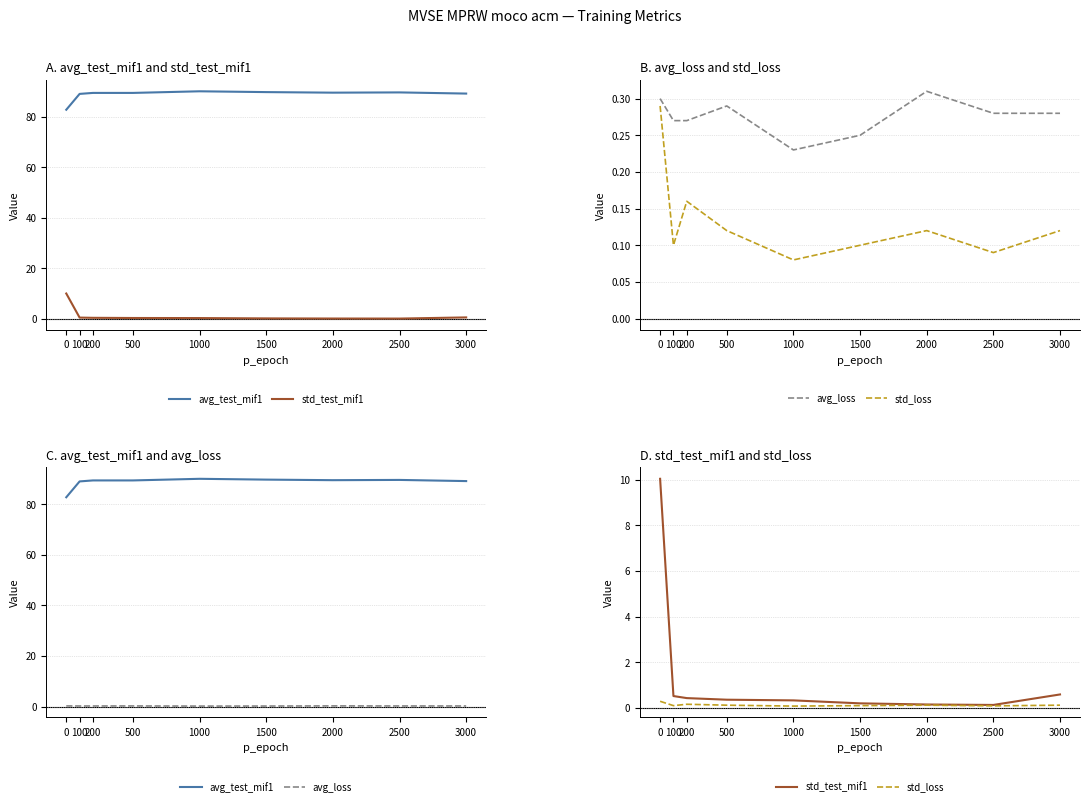

What is the lowest value of the avg_test_mif1 series?

82.7